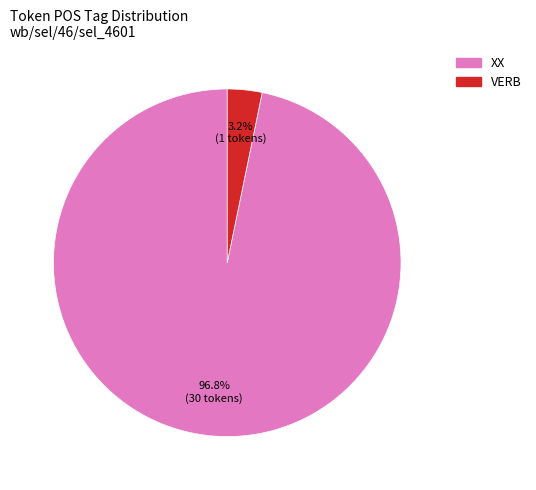

What is the smallest slice in the pie chart?

VERB